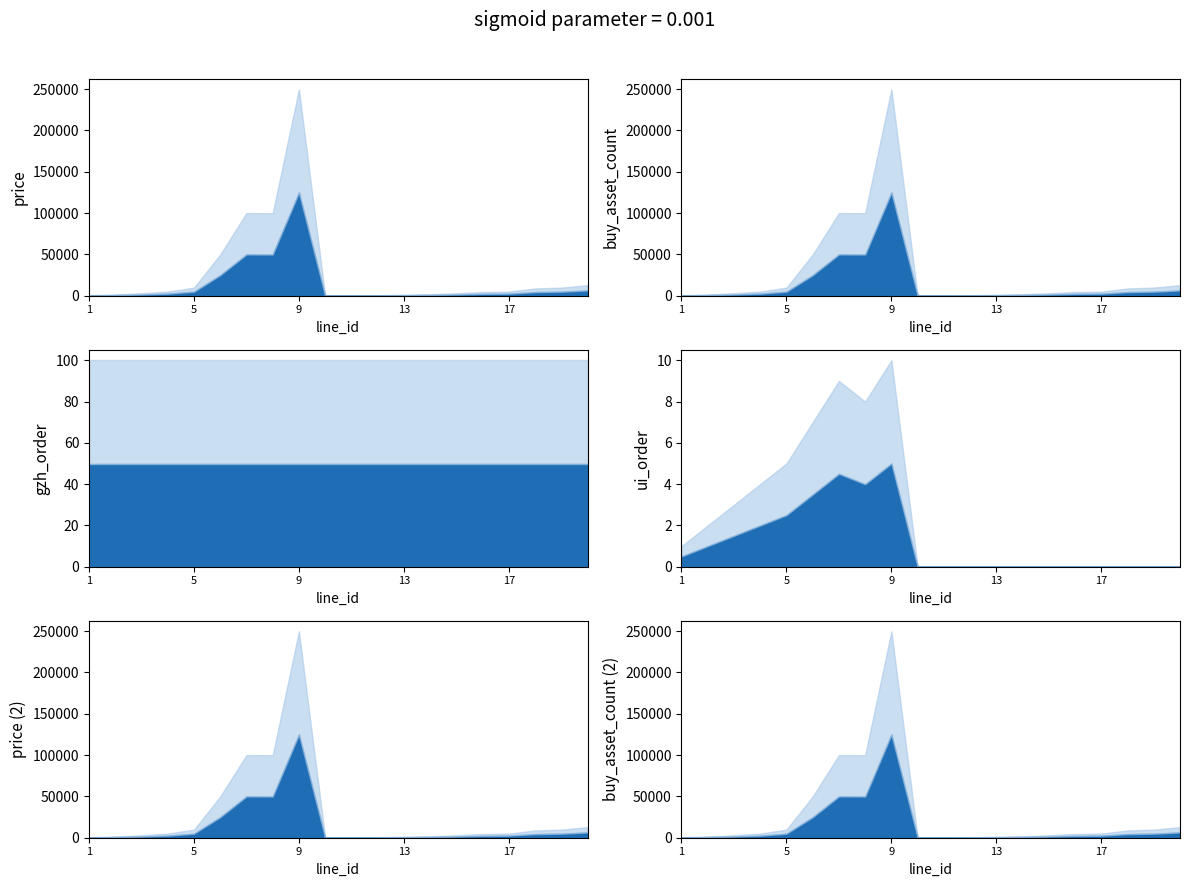

Reading left to right, what are all the values shown in this chart?

price: 1=600	2=1500	3=3000	4=5000	5=9800	6=49800	7=100000	8=99800	9=249800	10=100	11=300	12=600	13=1200	14=1800	15=3000	16=4500	17=5000	18=8800	19=9800	20=12800
buy_asset_count: 1=600	2=1500	3=3000	4=5000	5=9800	6=49800	7=100000	8=99800	9=249800	10=100	11=300	12=600	13=1200	14=1800	15=3000	16=4500	17=5000	18=8800	19=9800	20=12800
ui_order: 1=1	2=2	3=3	4=4	5=5	6=7	7=9	8=8	9=10	10=0	11=0	12=0	13=0	14=0	15=0	16=0	17=0	18=0	19=0	20=0
gzh_order: 1=100	2=100	3=100	4=100	5=100	6=100	7=100	8=100	9=100	10=100	11=100	12=100	13=100	14=100	15=100	16=100	17=100	18=100	19=100	20=100